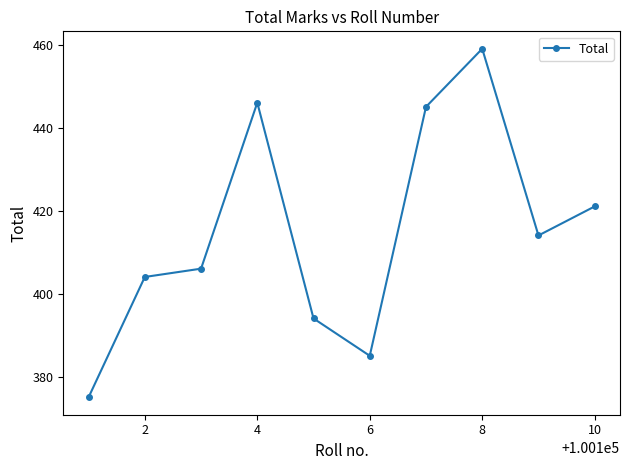

What is the sum of all values?

4149